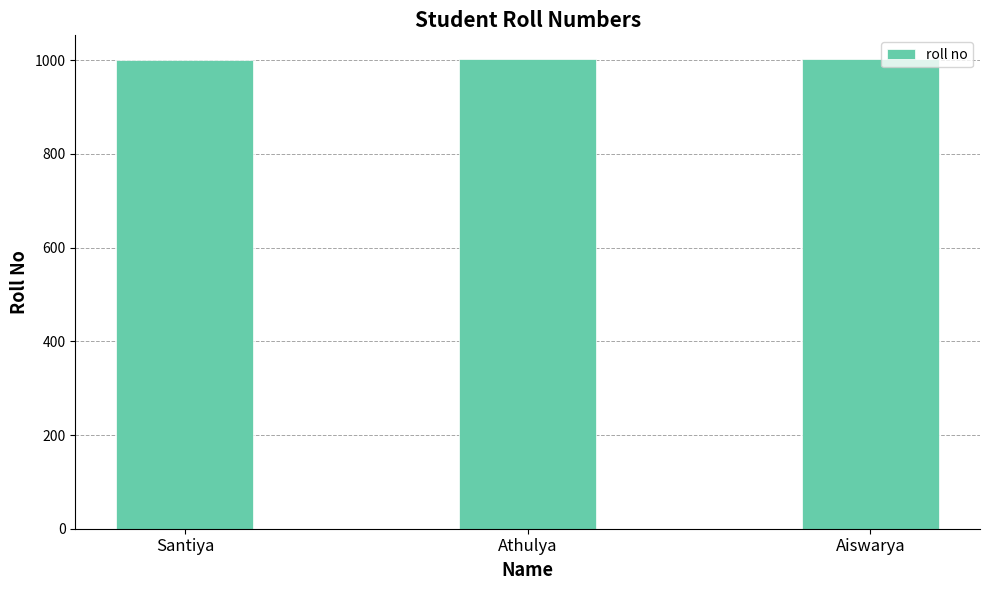

What is the ratio of the value at Athulya to the value at Santiya?

1.0